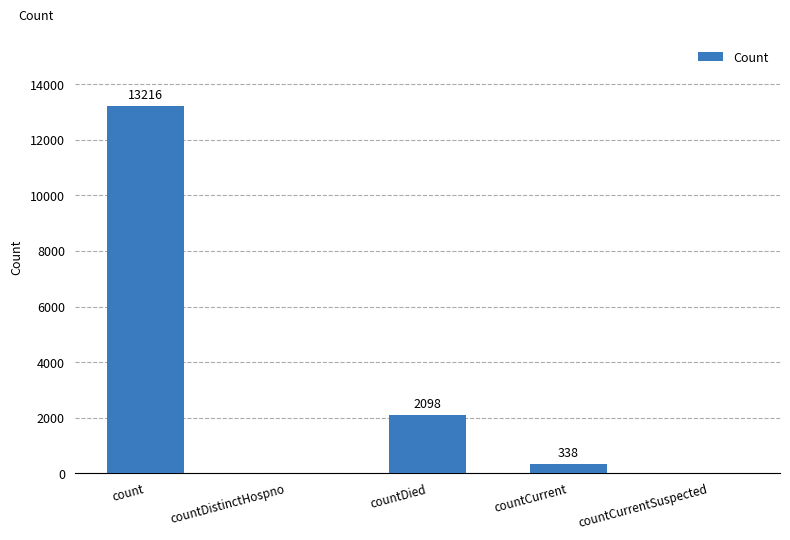

Reading left to right, transcribe all the data shown in this chart.

count=13216	countDistinctHospno=0	countDied=2098	countCurrent=338	countCurrentSuspected=0